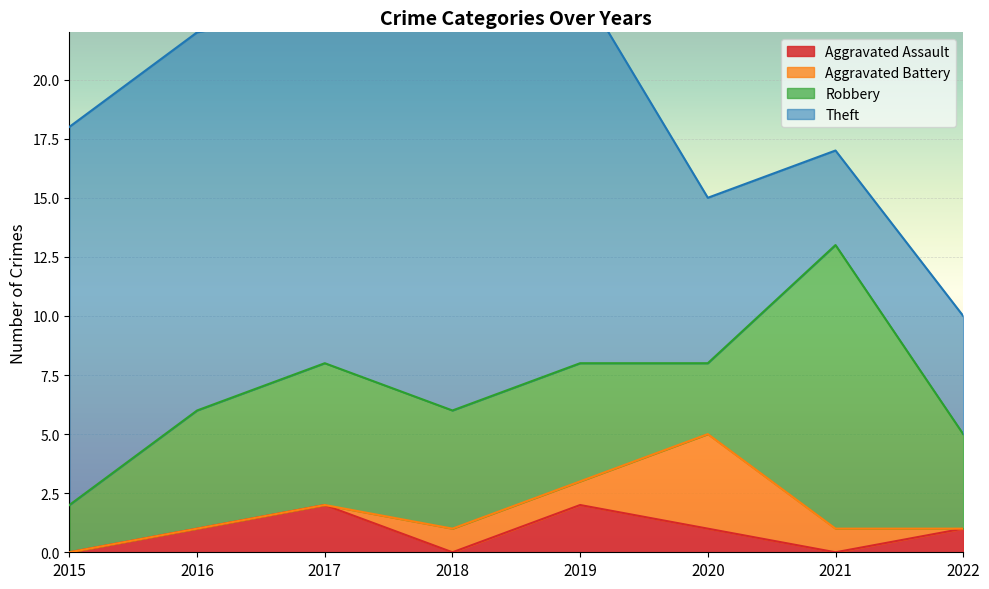

Which category has the highest value in the Aggravated Battery series?

2020